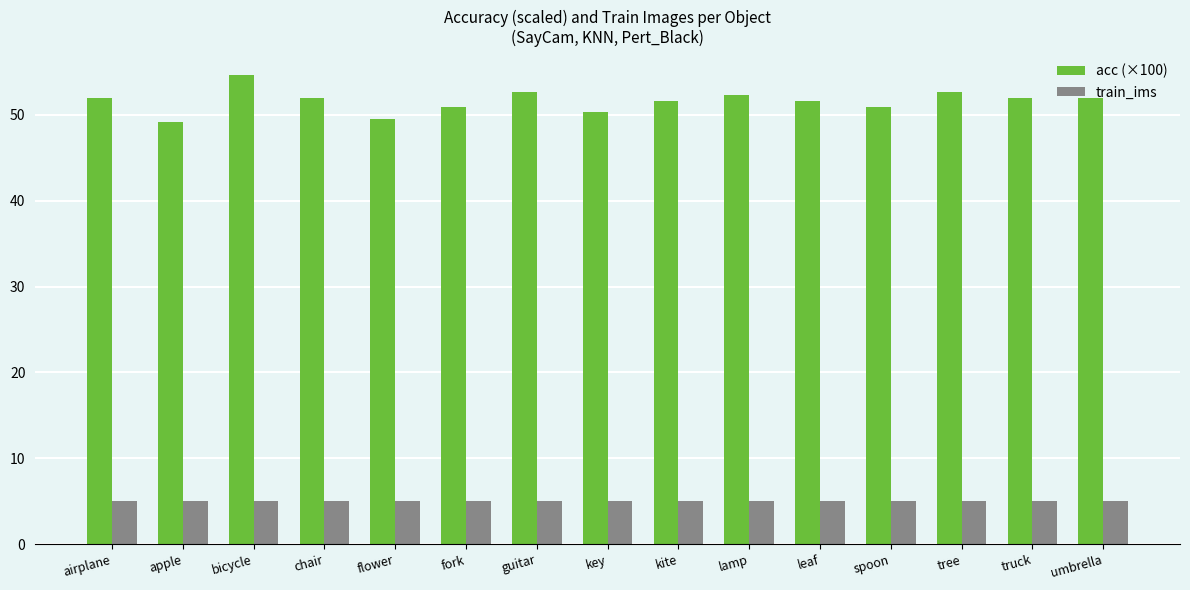

What is the smallest value displayed?

5.0